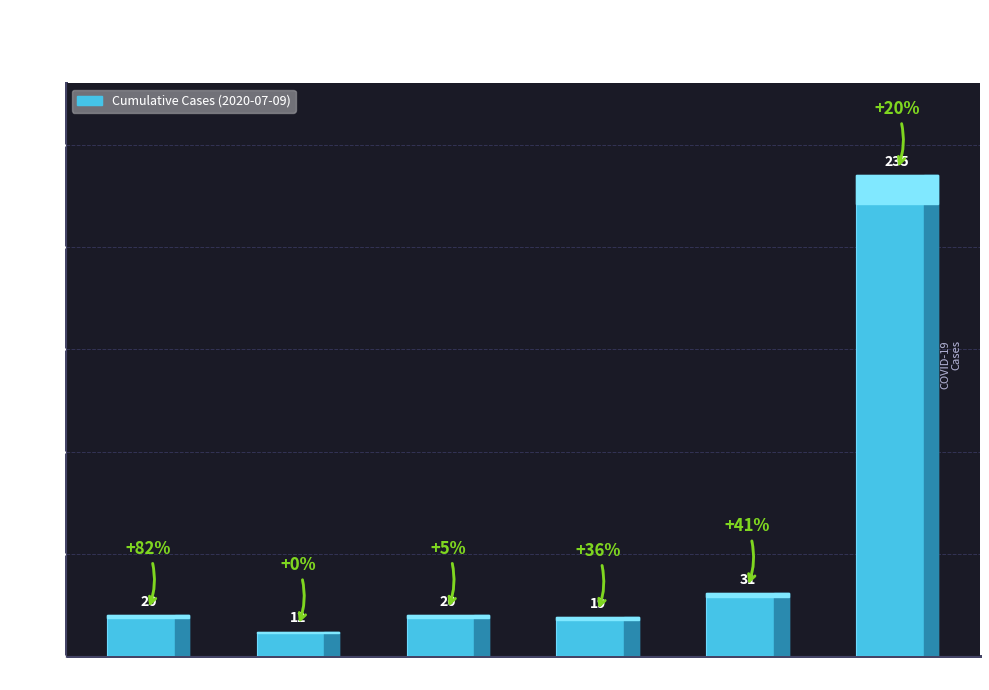

Is it true that the value at TI is 35?

False